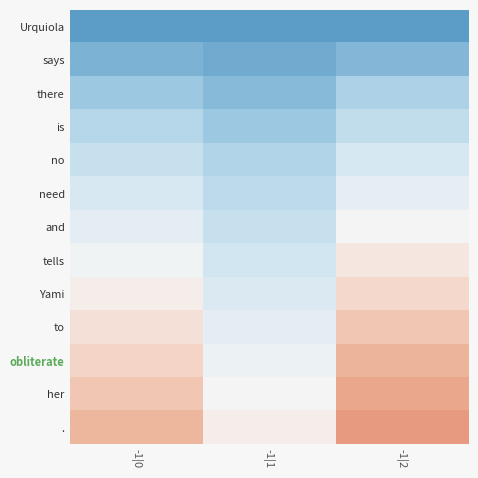

Which has a higher value, -1|1 or -1|2?

-1|1